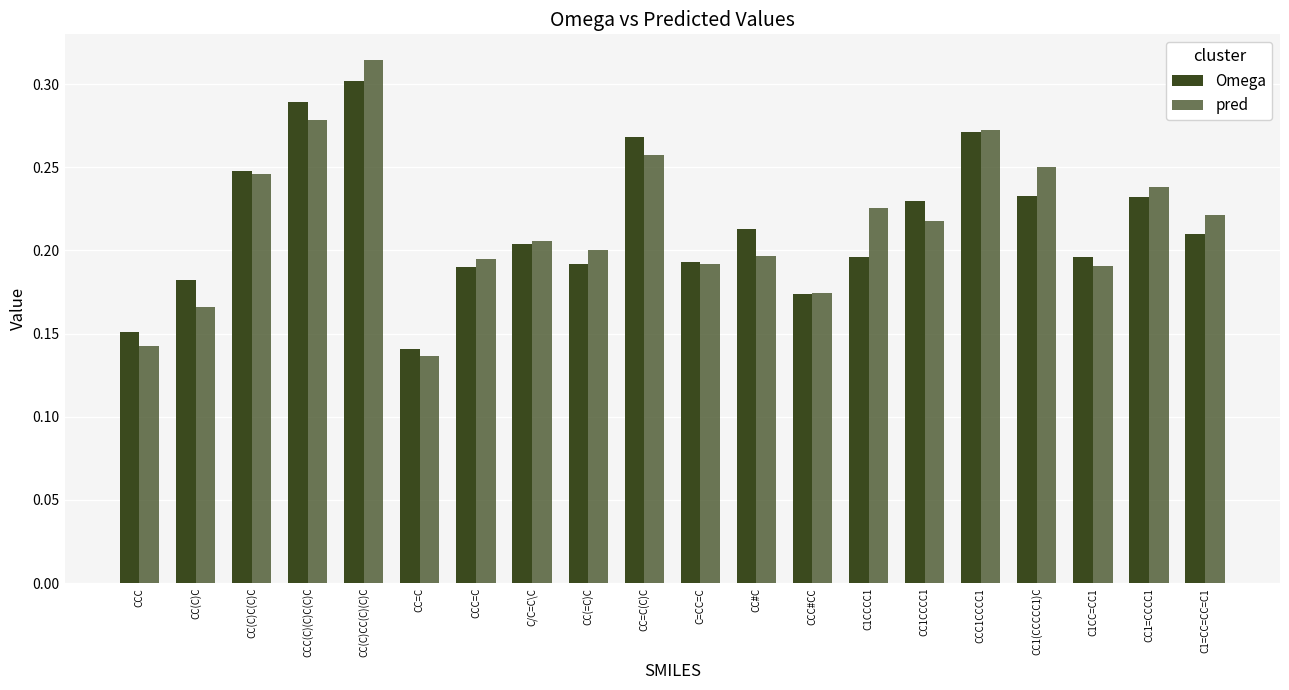

Rank the series at CCC from lowest to highest value.

pred, Omega